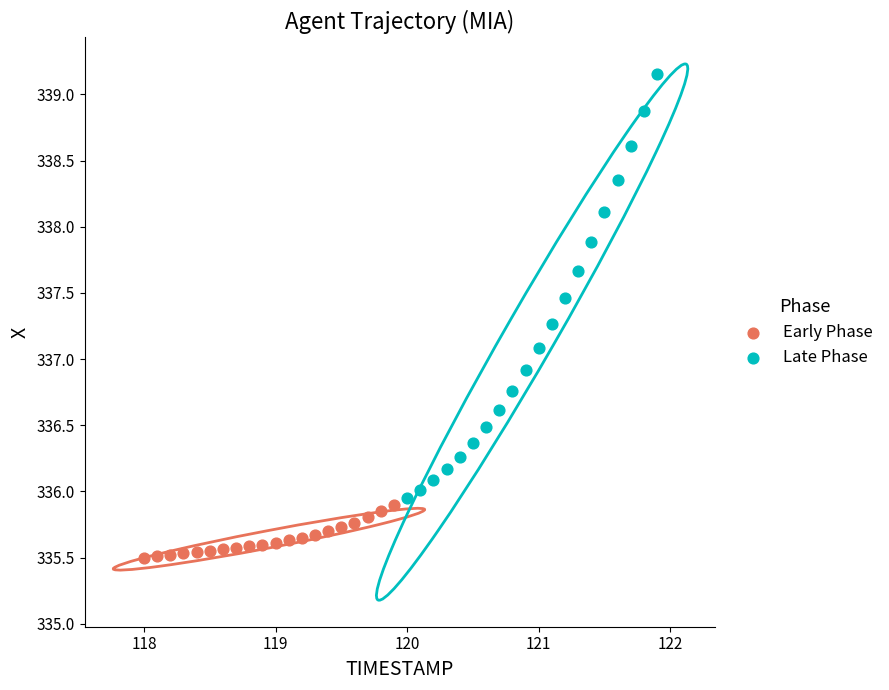

Which series reaches the maximum Y coordinate?

Late Phase